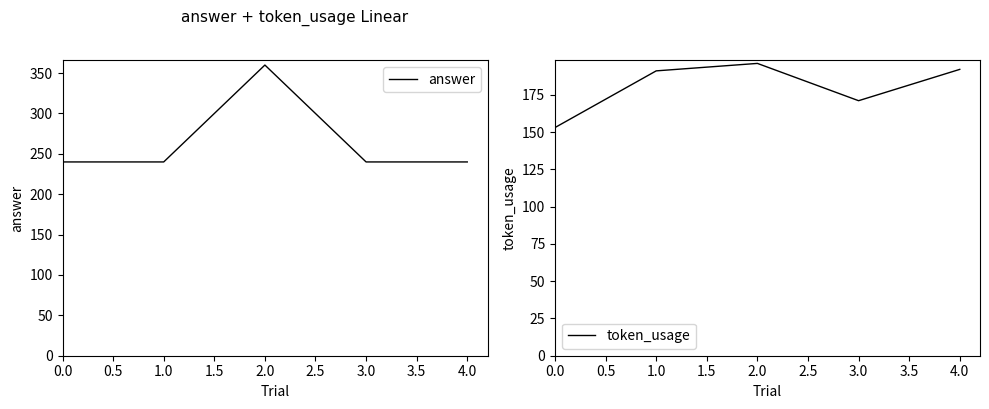

True or false: answer and token_usage intersect in this chart.

False